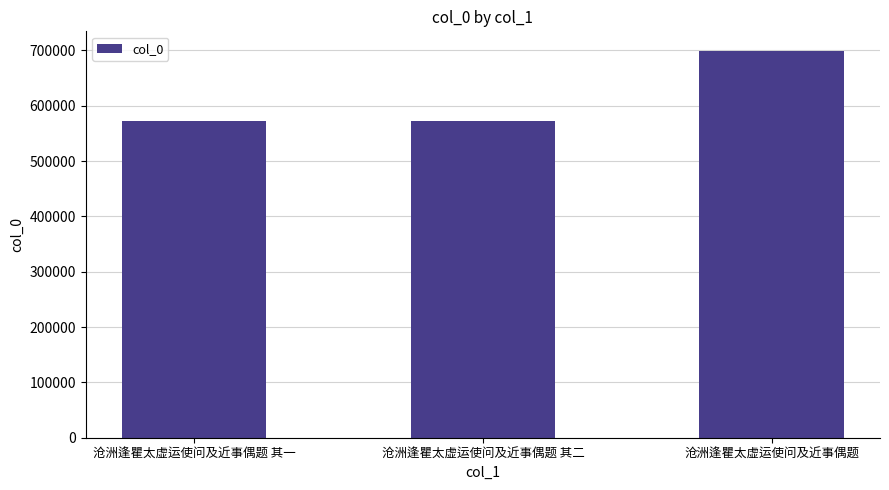

The chart shows a value of 133105 at 沧洲逢瞿太虚运使问及近事偶题 其一. True or false?

False